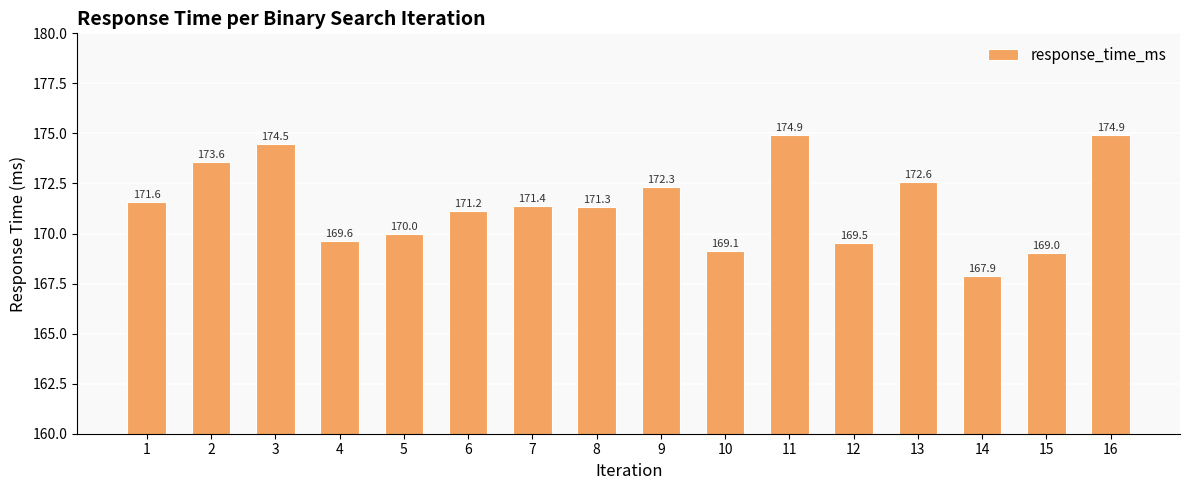

The value at 12 is 88.8. True or false?

False